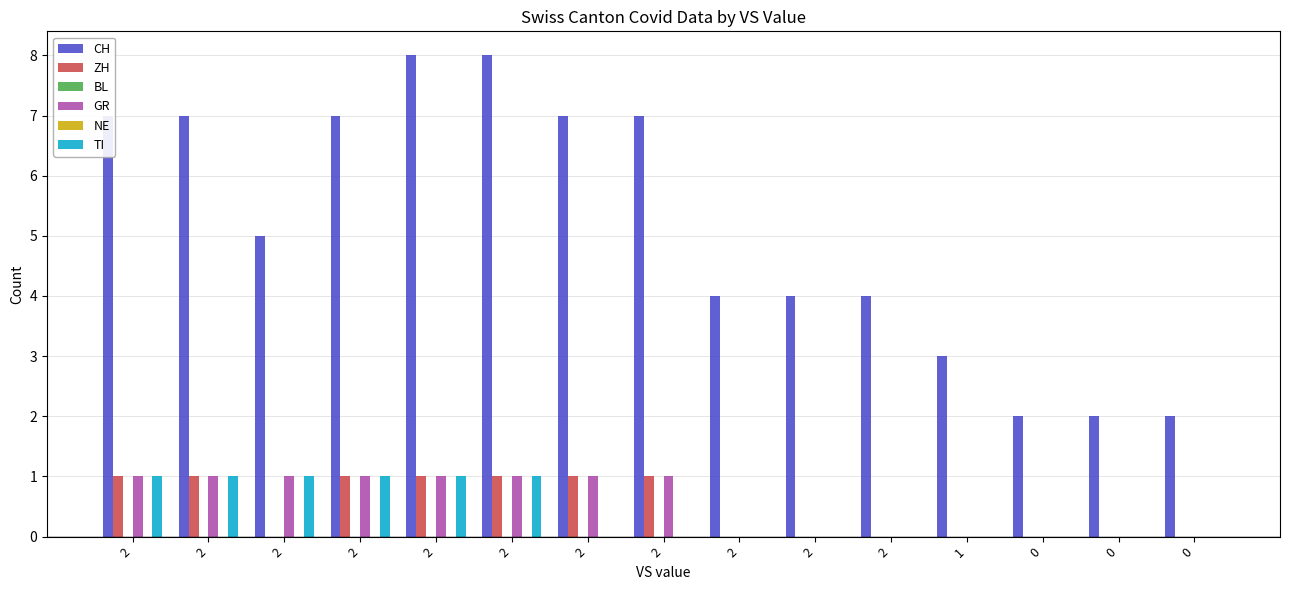

Count the number of data series in this chart.

6